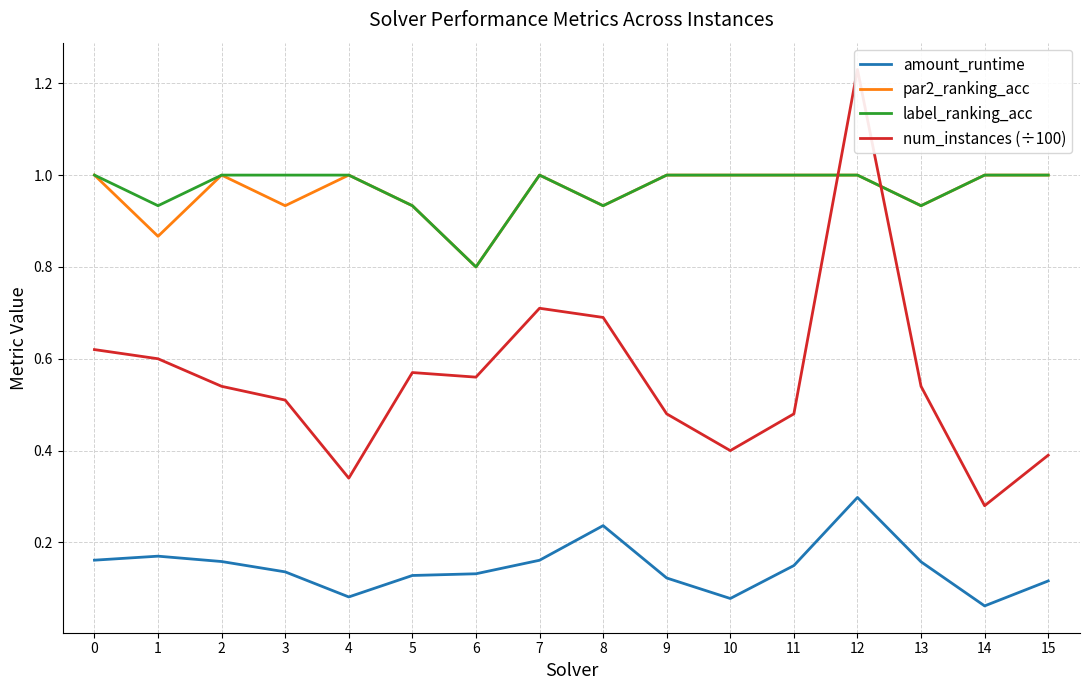

Does the chart display data point markers on the line(s)?

No